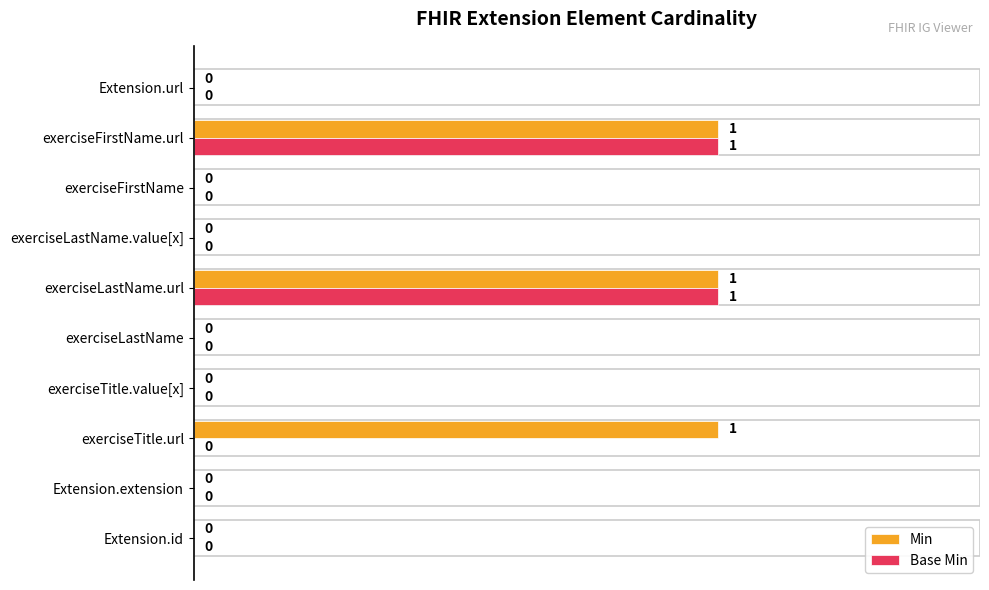

Which series has the largest total across all categories?

Min